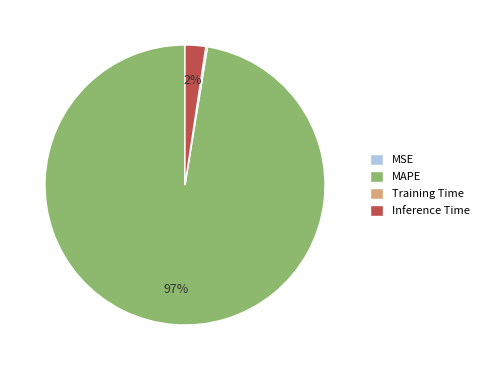

Which slice is the largest?

MAPE